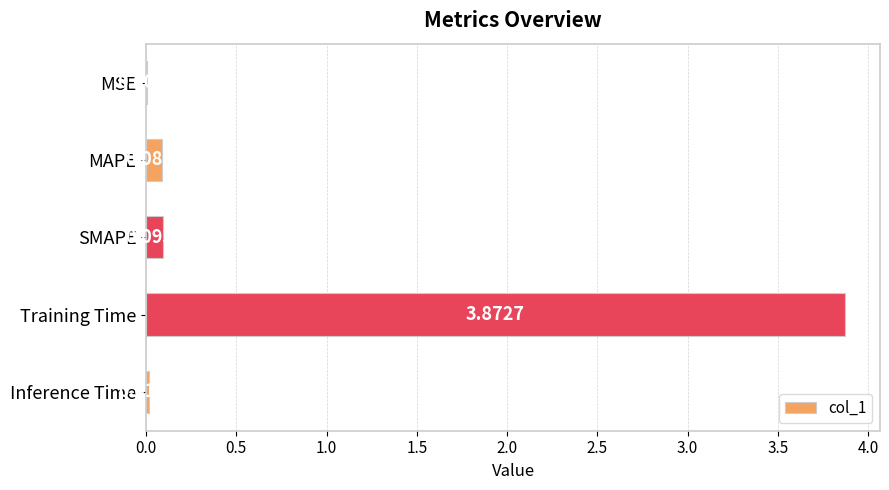

Which label corresponds to the largest value in the chart?

Training Time